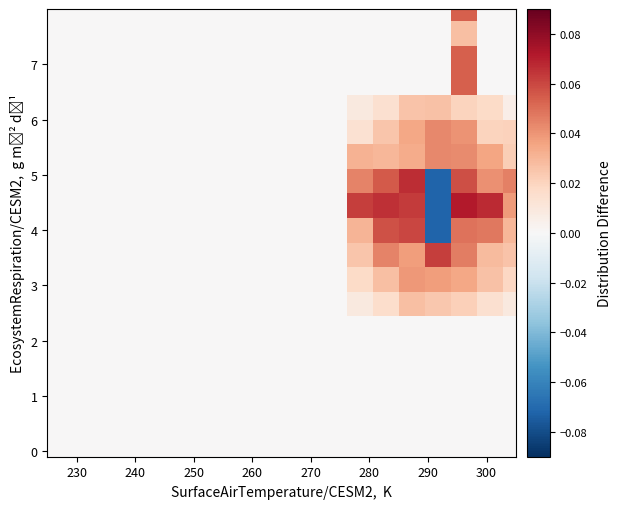

Reading left to right, transcribe all the data shown in this chart.

row_0: 0.0	0.0	0.0	0.0	0.0	0.0	0.0	0.0	0.0	0.0	0.0	0.0	0.0	0.0	0.0	0.0	0.0	0.0	0.0
row_1: 0.0	0.0	0.0	0.0	0.0	0.0	0.0	0.0	0.0	0.0	0.0	0.0	0.0	0.0	0.0	0.0	0.0	0.0	0.0
row_2: 0.0	0.0	0.0	0.0	0.0	0.0	0.0	0.0	0.0	0.0	0.0	0.0	0.0	0.0	0.0	0.0	0.0	0.0	0.0
row_3: 0.0	0.0	0.0	0.0	0.0	0.0	0.0	0.0	0.0	0.0	0.0	0.0	0.0	0.0	0.0	0.0	0.0	0.0	0.0
row_4: 0.0	0.0	0.0	0.0	0.0	0.0	0.0	0.0	0.0	0.0	0.0	0.0	0.0	0.0	0.0	0.0	0.0	0.0	0.0
row_5: 0.0	0.0	0.0	0.0	0.0	0.0	0.0	0.0	0.0	0.0	0.0	0.0	0.0	0.0	0.0	0.0	0.0	0.0	0.0
row_6: 0.0	0.0	0.0	0.0	0.0	0.0	0.0	0.0	0.0	0.0	0.0	0.0	0.0	0.0	0.0	0.0	0.0	0.0	0.0
row_7: 0.0	0.0	0.0	0.0	0.0	0.0	0.0	0.0	0.0	0.0	0.0	0.0	0.0	0.0	0.0	0.0	0.0	0.0	0.0
row_8: 0.0	0.0	0.0	0.0	0.0	0.0	0.0	0.0	0.0	0.0	0.0	0.0	0.0	0.0	0.0	0.1	0.0	0.0	0.0
row_9: 0.0	0.0	0.0	0.0	0.0	0.0	0.0	0.0	0.0	0.0	0.0	0.0	0.0	0.1	0.1	-0.1	0.0	0.0	0.0
row_10: 0.0	0.0	0.0	0.0	0.0	0.0	0.0	0.0	0.0	0.0	0.0	0.0	0.1	0.1	0.1	-0.1	0.1	0.1	0.0
row_11: 0.0	0.0	0.0	0.0	0.0	0.0	0.0	0.0	0.0	0.0	0.0	0.0	0.0	0.1	0.1	-0.1	0.1	0.0	0.0
row_12: 0.0	0.0	0.0	0.0	0.0	0.0	0.0	0.0	0.0	0.0	0.0	0.0	0.0	0.0	0.0	0.0	0.0	0.0	0.0
row_13: 0.0	0.0	0.0	0.0	0.0	0.0	0.0	0.0	0.0	0.0	0.0	0.0	0.0	0.0	0.0	0.0	0.0	0.0	0.0
row_14: 0.0	0.0	0.0	0.0	0.0	0.0	0.0	0.0	0.0	0.0	0.0	0.0	0.0	0.0	0.0	0.0	0.0	0.0	0.0
row_15: 0.0	0.0	0.0	0.0	0.0	0.0	0.0	0.0	0.0	0.0	0.0	0.0	0.0	0.0	0.0	0.0	0.1	0.0	0.0
row_16: 0.0	0.0	0.0	0.0	0.0	0.0	0.0	0.0	0.0	0.0	0.0	0.0	0.0	0.0	0.0	0.0	0.1	0.0	0.0
row_17: 0.0	0.0	0.0	0.0	0.0	0.0	0.0	0.0	0.0	0.0	0.0	0.0	0.0	0.0	0.0	0.0	0.0	0.0	0.0
row_18: 0.0	0.0	0.0	0.0	0.0	0.0	0.0	0.0	0.0	0.0	0.0	0.0	0.0	0.0	0.0	0.0	0.1	0.0	0.0